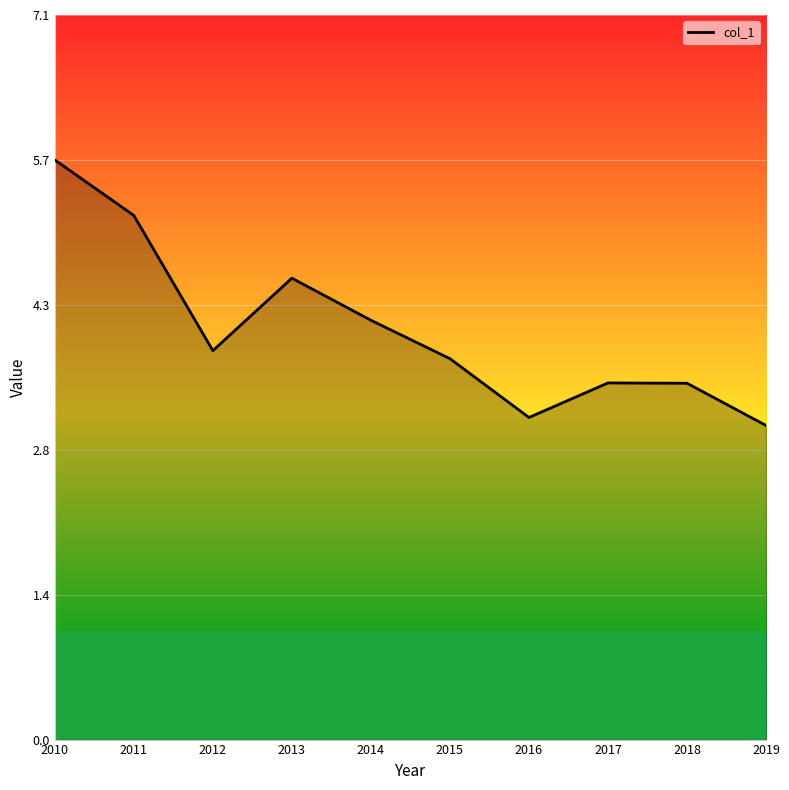

The value at 2017 is 6.2. True or false?

False